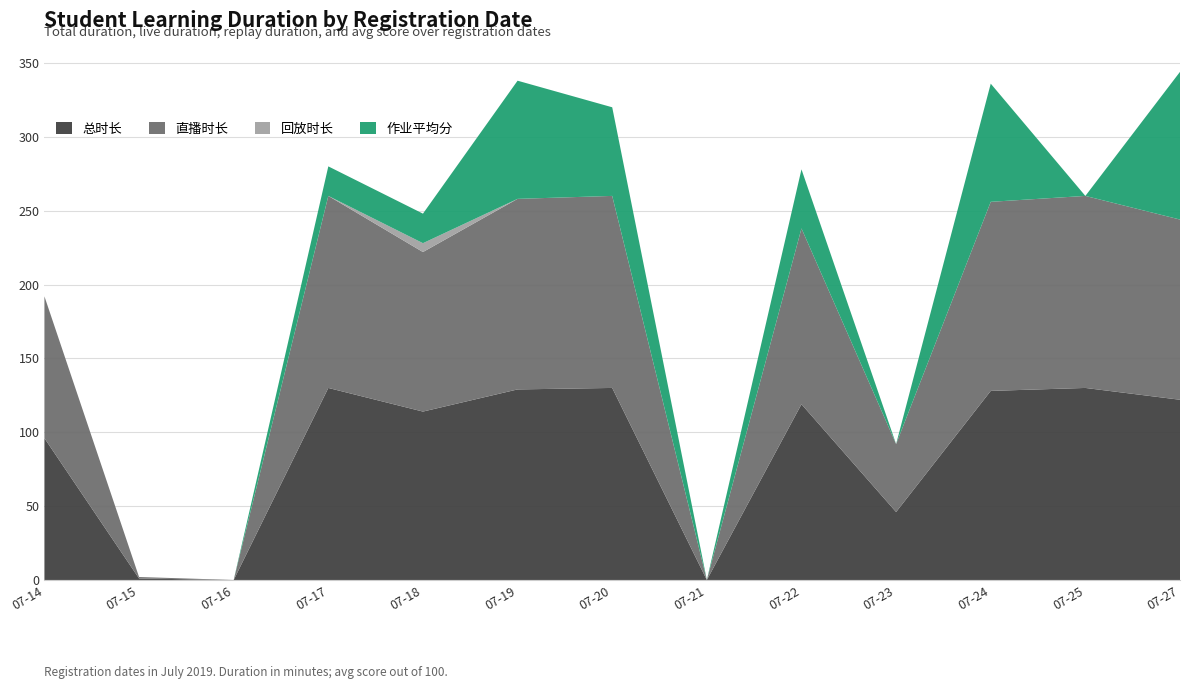

Reading left to right, transcribe all the data shown in this chart.

总时长: 2019-07-14=96	2019-07-15=1	2019-07-16=0	2019-07-17=130	2019-07-18=114	2019-07-19=129	2019-07-20=130	2019-07-21=0	2019-07-22=119	2019-07-23=46	2019-07-24=128	2019-07-25=130	2019-07-27=122
直播时长: 2019-07-14=96	2019-07-15=1	2019-07-16=0	2019-07-17=130	2019-07-18=108	2019-07-19=129	2019-07-20=130	2019-07-21=0	2019-07-22=119	2019-07-23=46	2019-07-24=128	2019-07-25=130	2019-07-27=122
回放时长: 2019-07-14=0	2019-07-15=0	2019-07-16=0	2019-07-17=0	2019-07-18=6	2019-07-19=0	2019-07-20=0	2019-07-21=0	2019-07-22=0	2019-07-23=0	2019-07-24=0	2019-07-25=0	2019-07-27=0
作业平均分: 2019-07-14=0	2019-07-15=0	2019-07-16=0	2019-07-17=20	2019-07-18=20	2019-07-19=80	2019-07-20=60	2019-07-21=0	2019-07-22=40	2019-07-23=0	2019-07-24=80	2019-07-25=0	2019-07-27=100